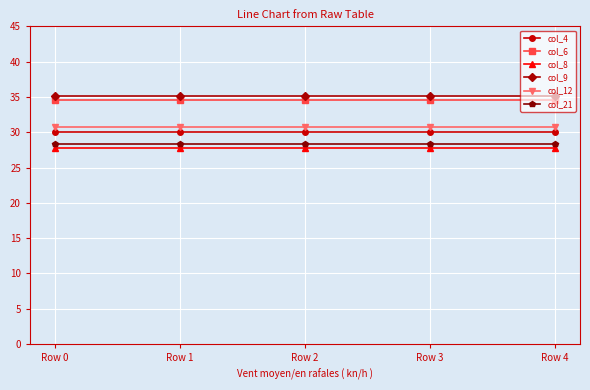

How many lines are shown in the chart?

6